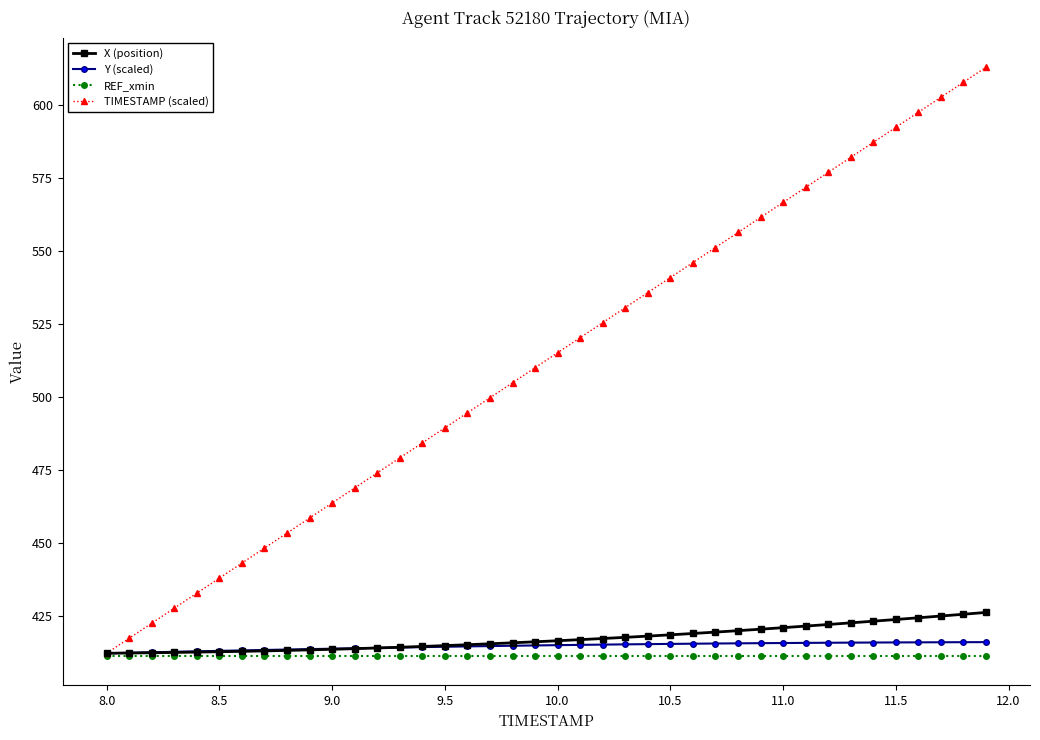

What is the difference between the maximum and second lowest values in the TIMESTAMP (scaled) series?

195.7